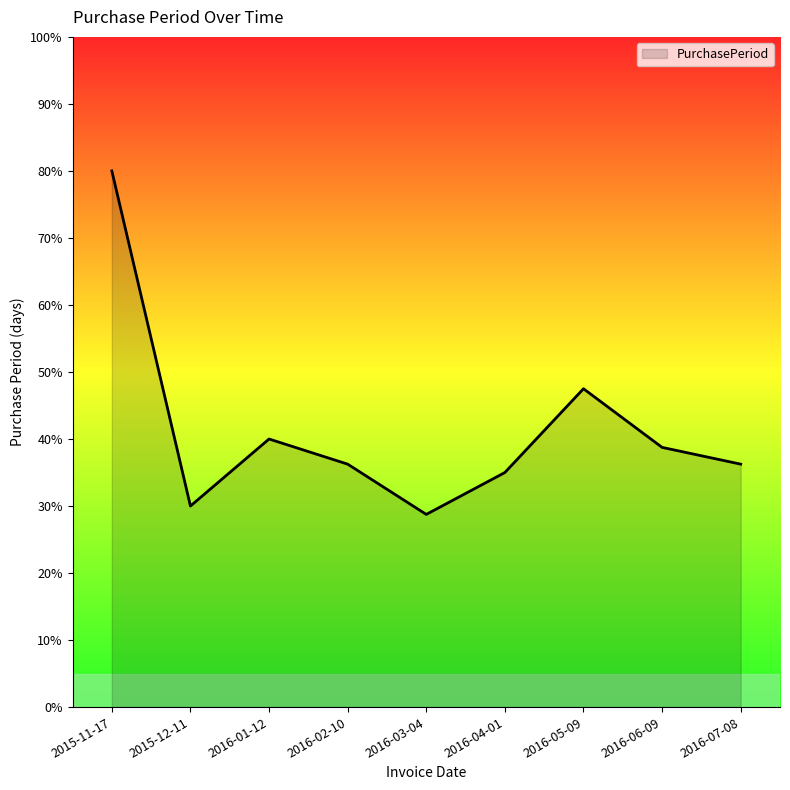

True or false: the data shows 60.0 at 2016-04-01.

False